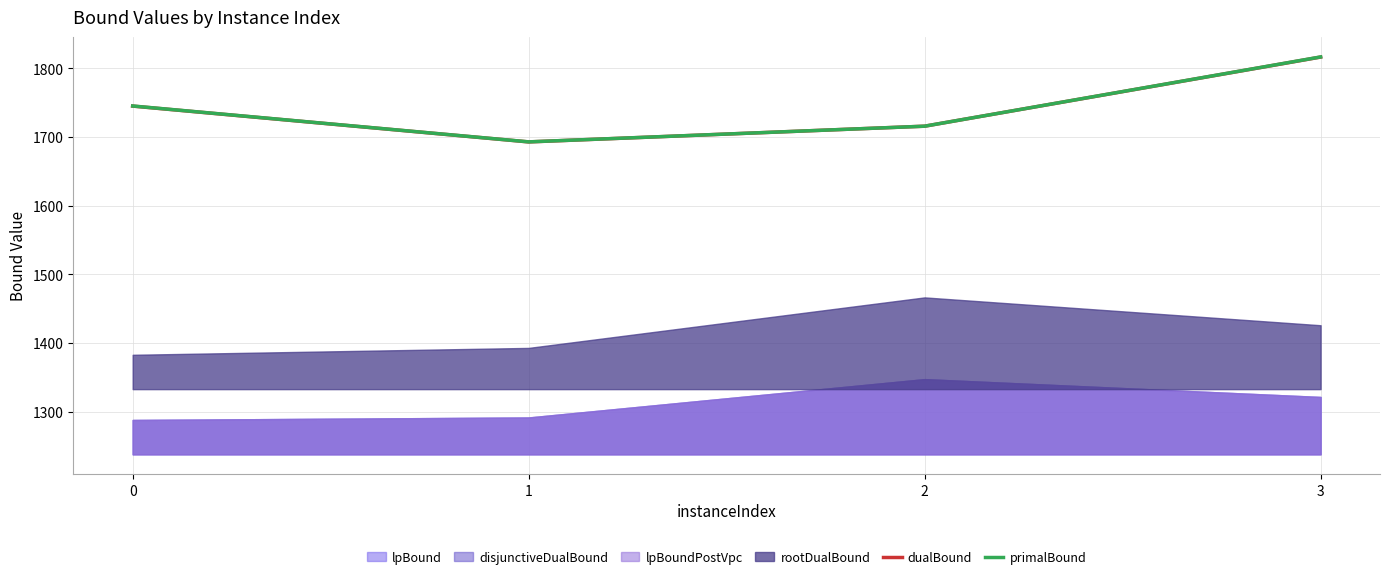

At which category is the sum across all series the highest?

3